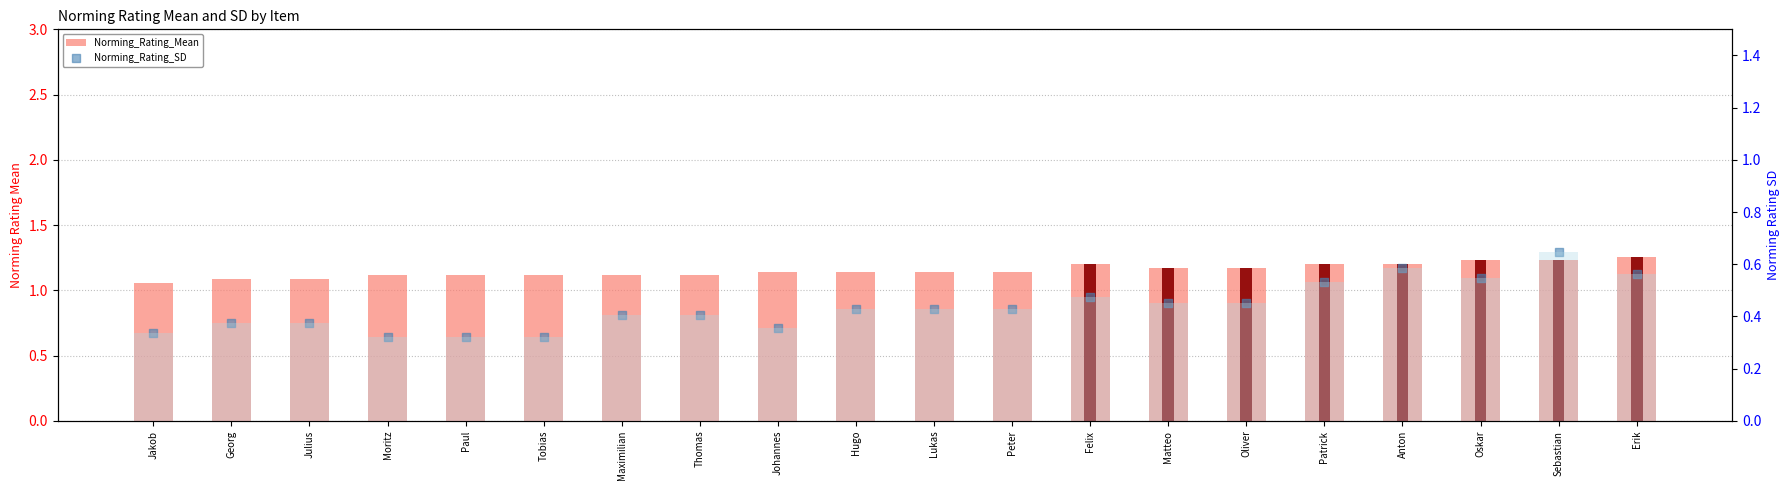

Is the value of Norming_Rating_SD at Jakob greater than the value of Norming_Rating_Mean at Matteo?

No